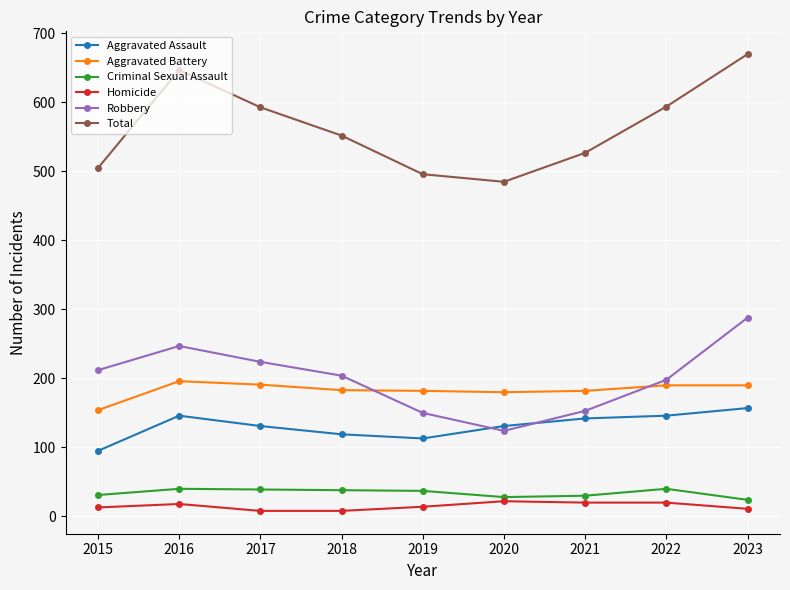

In Aggravated Battery, how many points are lower than both neighbors (excluding endpoints)?

1